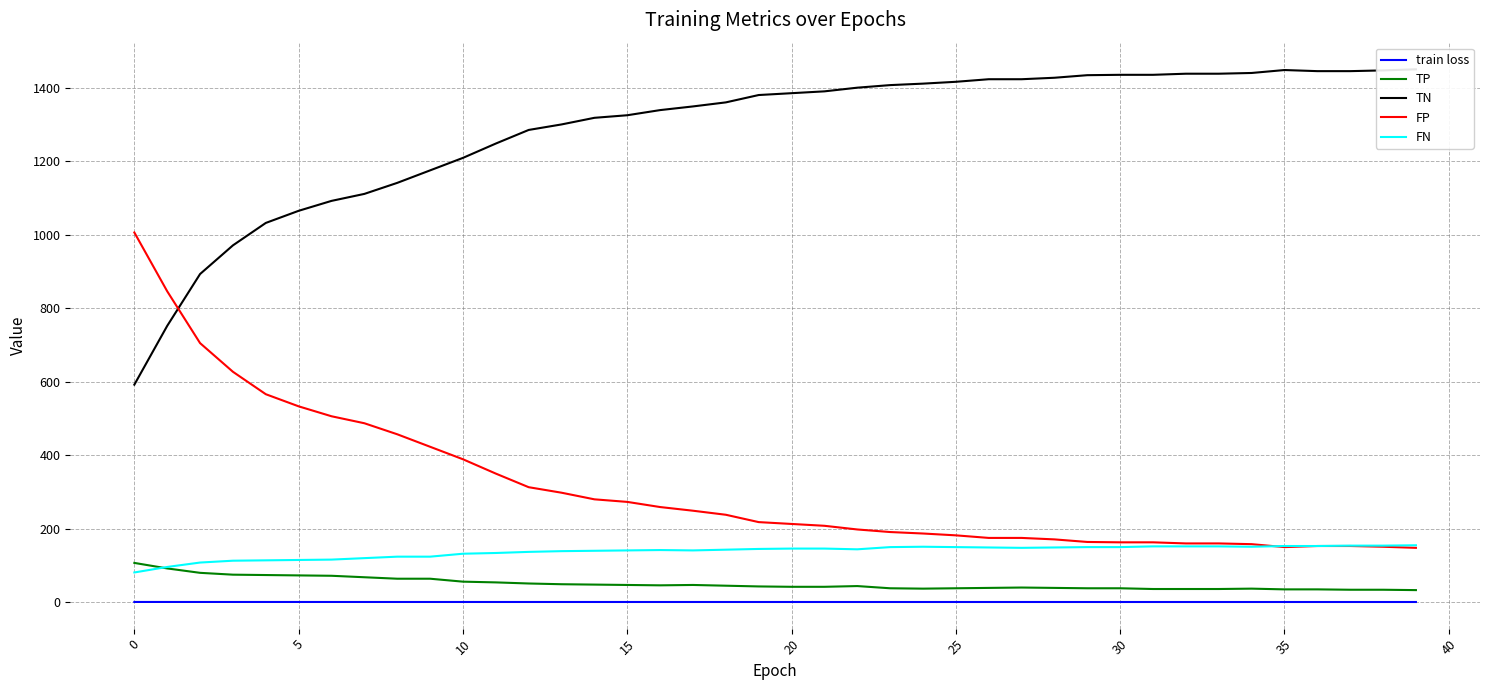

At which label does FP reach its peak?

0